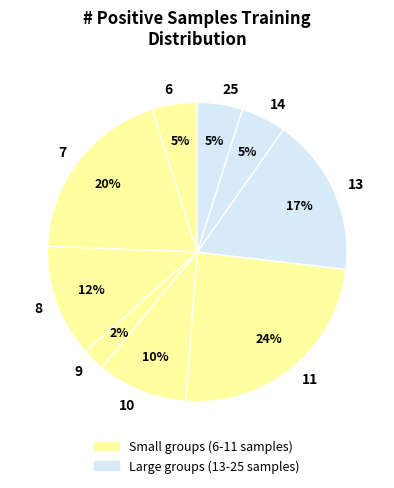

To the nearest percent, what portion does 25 represent?

5%